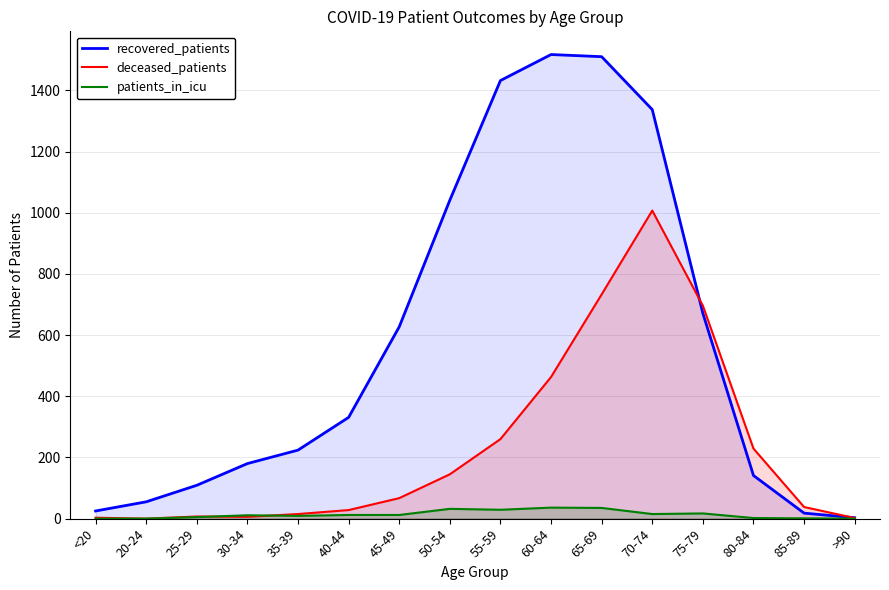

Which series has the widest spread of values?

recovered_patients